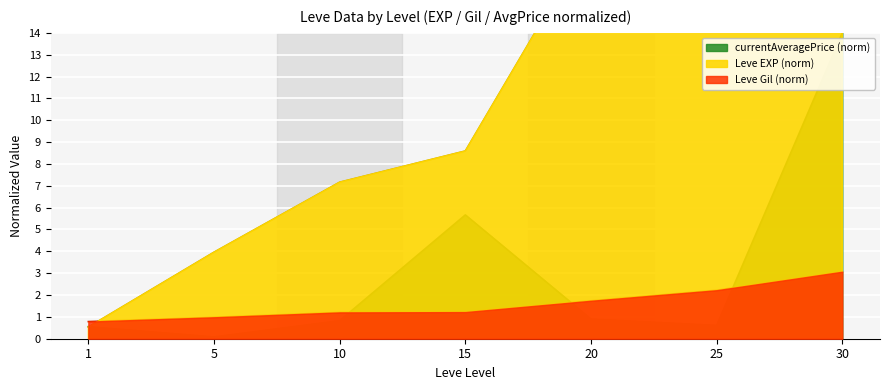

What is the sum of the Leve Gil values at 15 and 20?

3.0